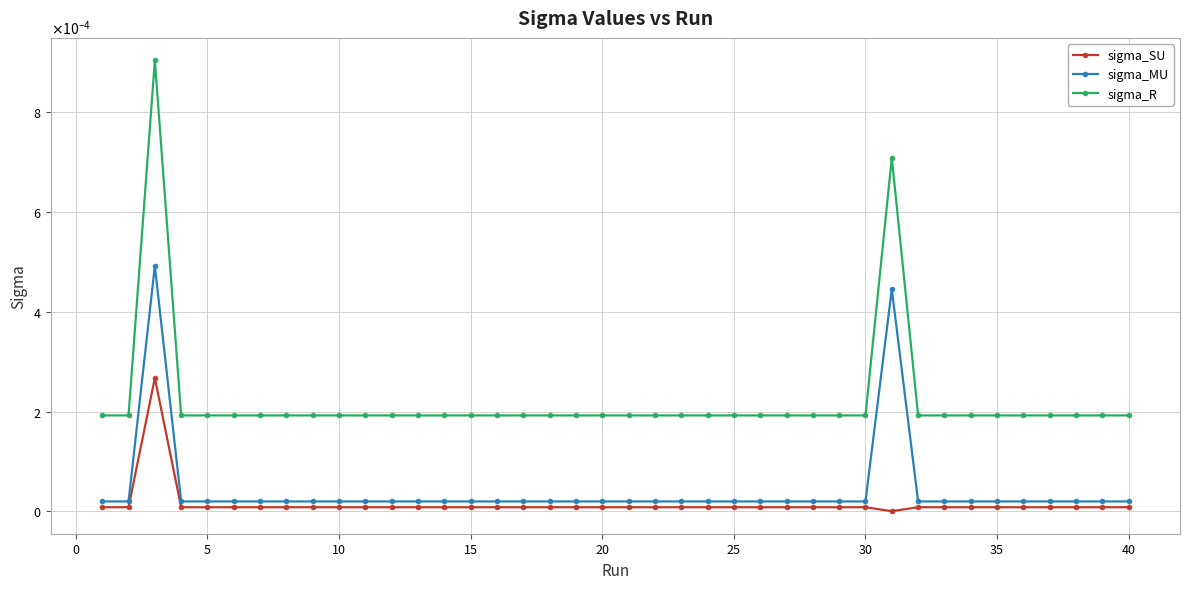

What are all the series names shown in the legend?

sigma_SU, sigma_MU, sigma_R